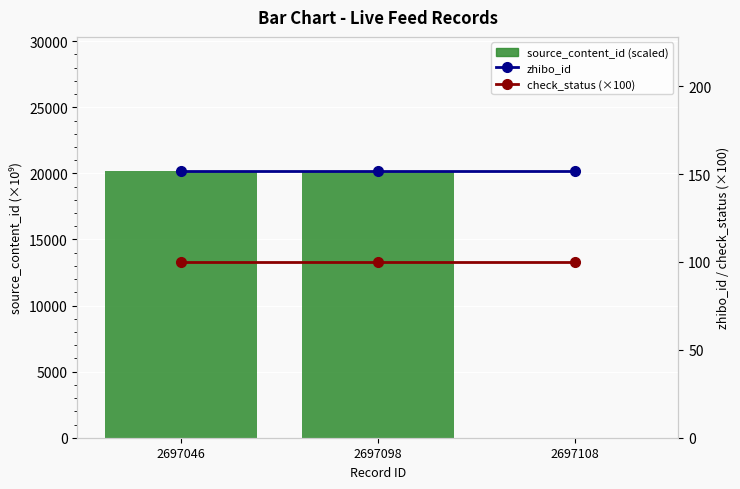

What is the sum of all zhibo_id values?

456.0